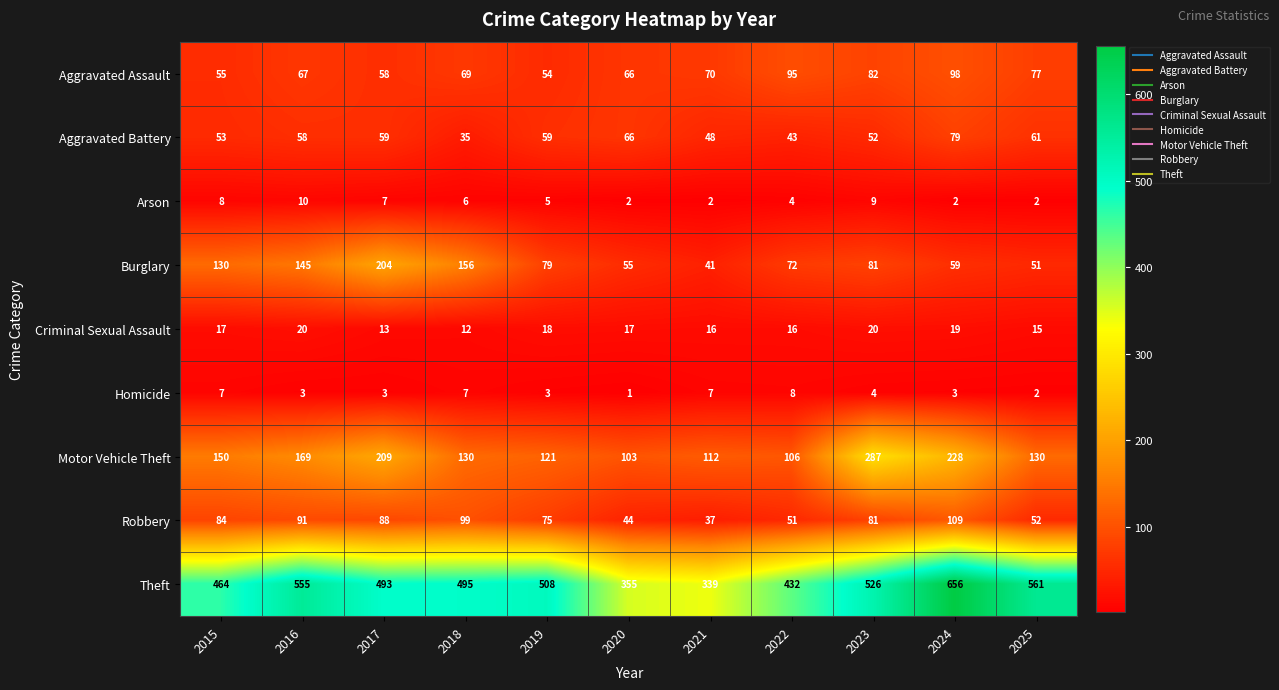

Which series has the largest range (max minus min)?

Theft